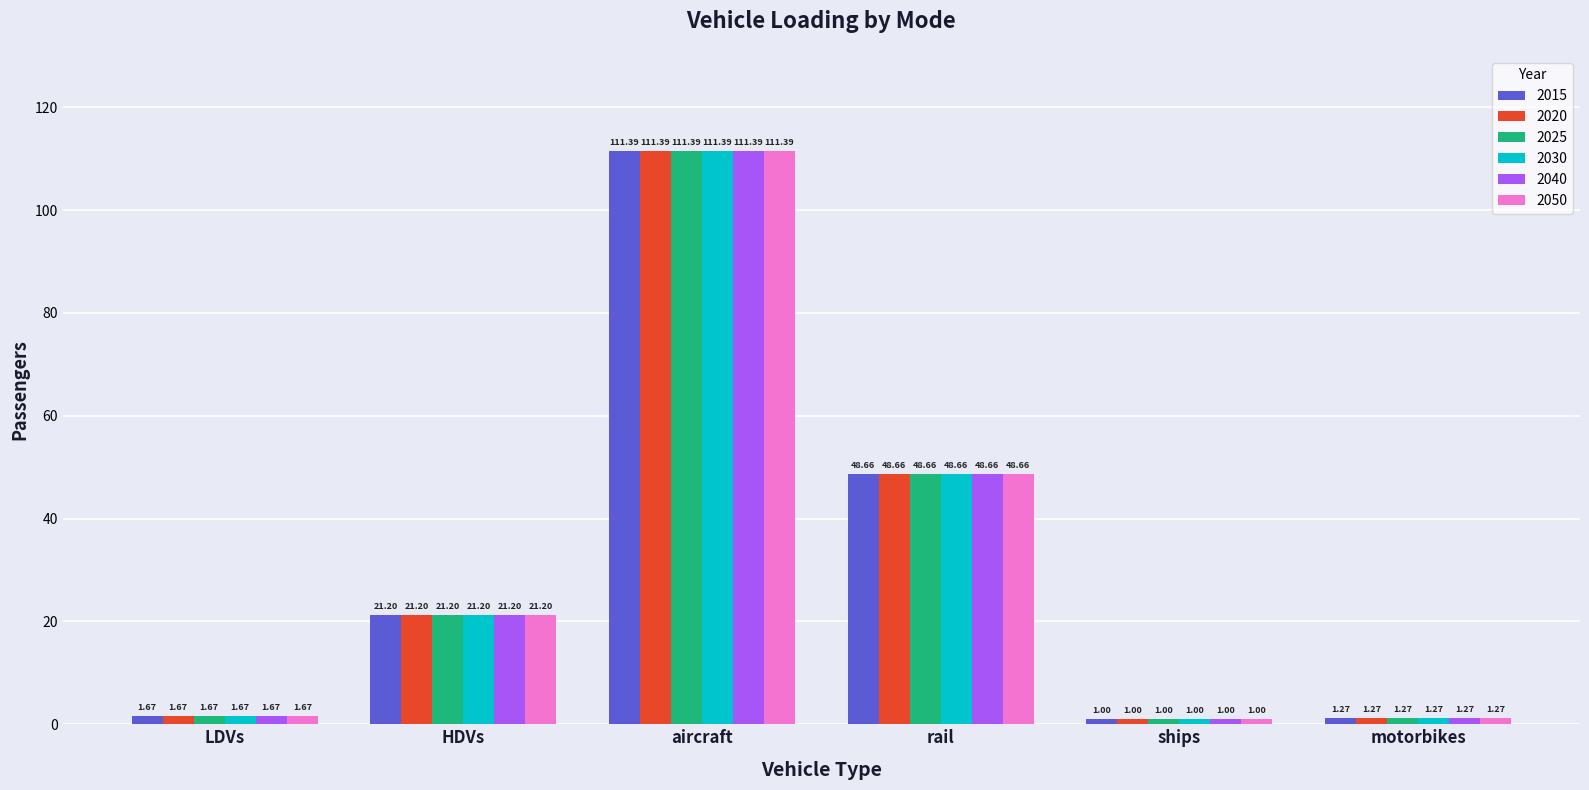

At which category is the sum across all series the highest?

aircraft